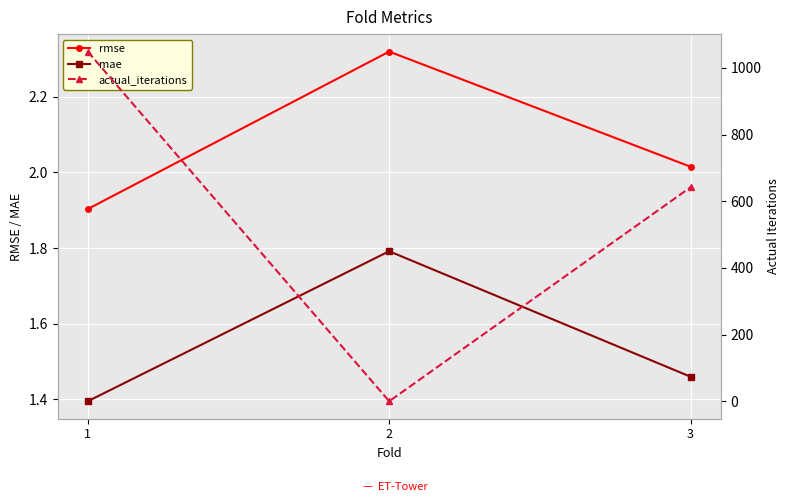

What are all the series names shown in the legend?

rmse, mae, actual_iterations